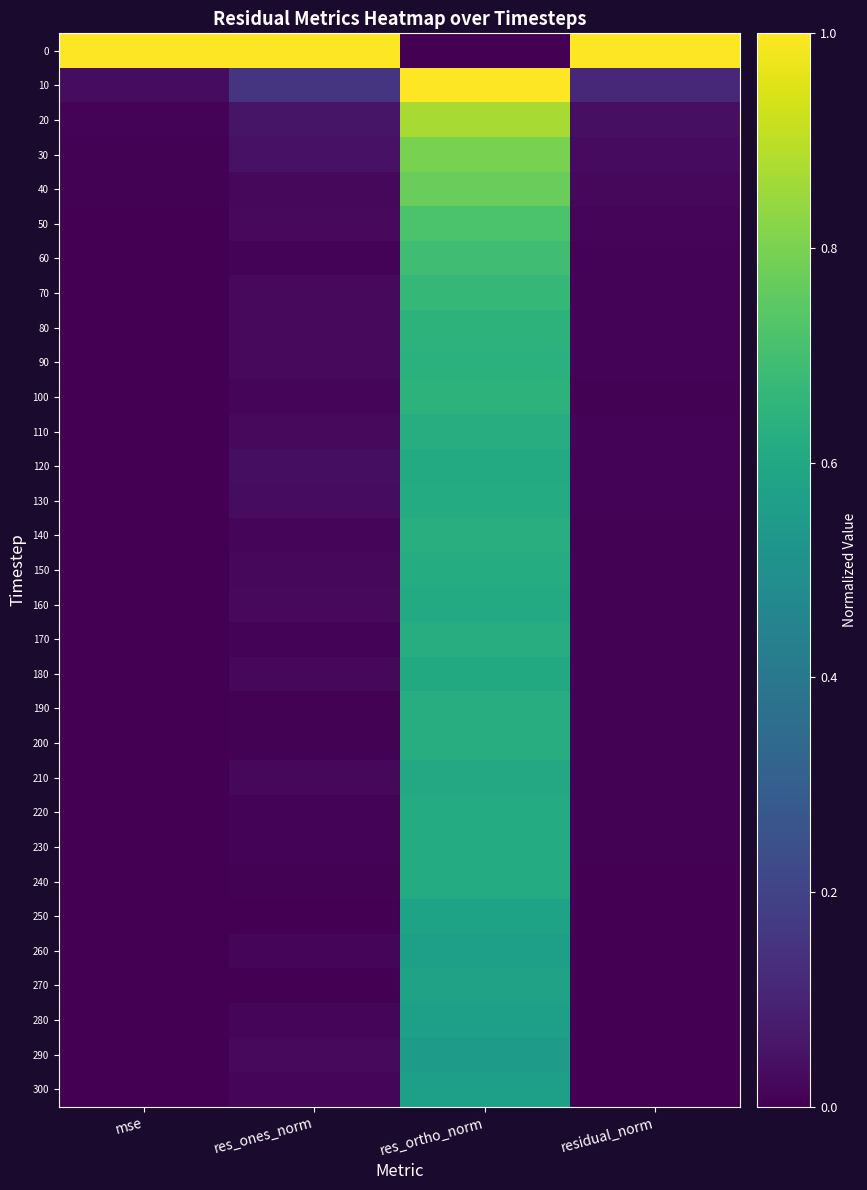

What is the spread (max minus min) of values at res_ortho_norm?

1.0